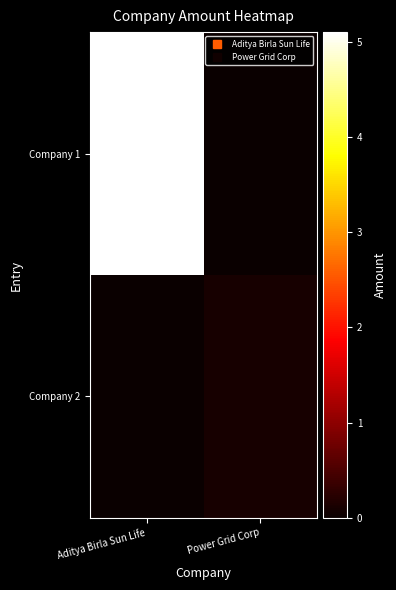

What is the maximum value shown in the chart?

5100000